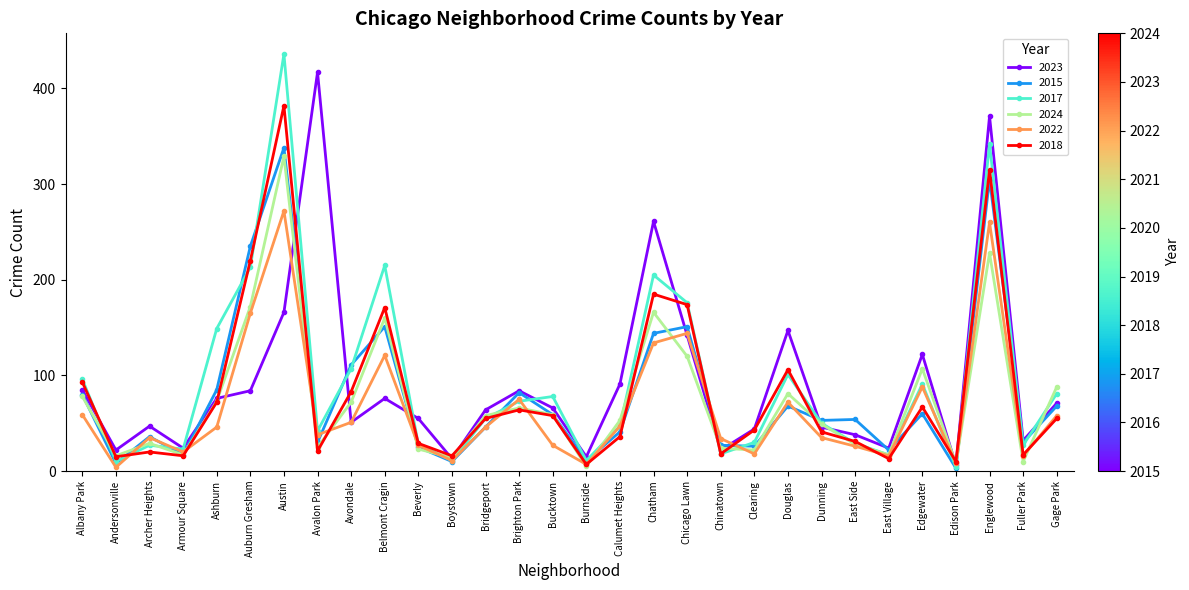

What is the spread (max minus min) of values at Burnside?

10